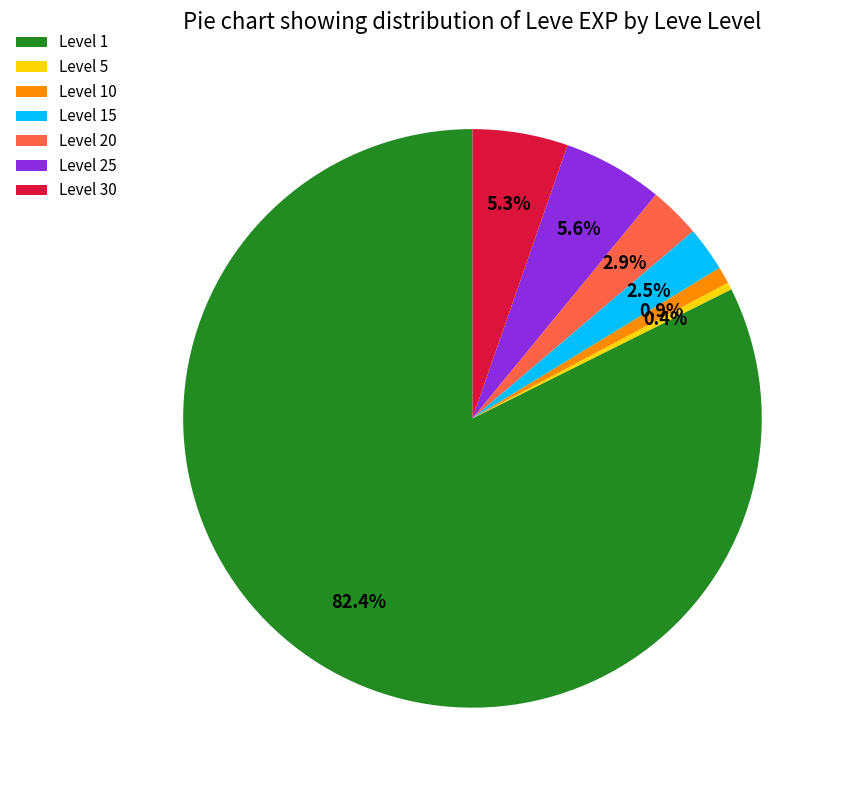

Which slice represents more than half of the pie?

Level 1